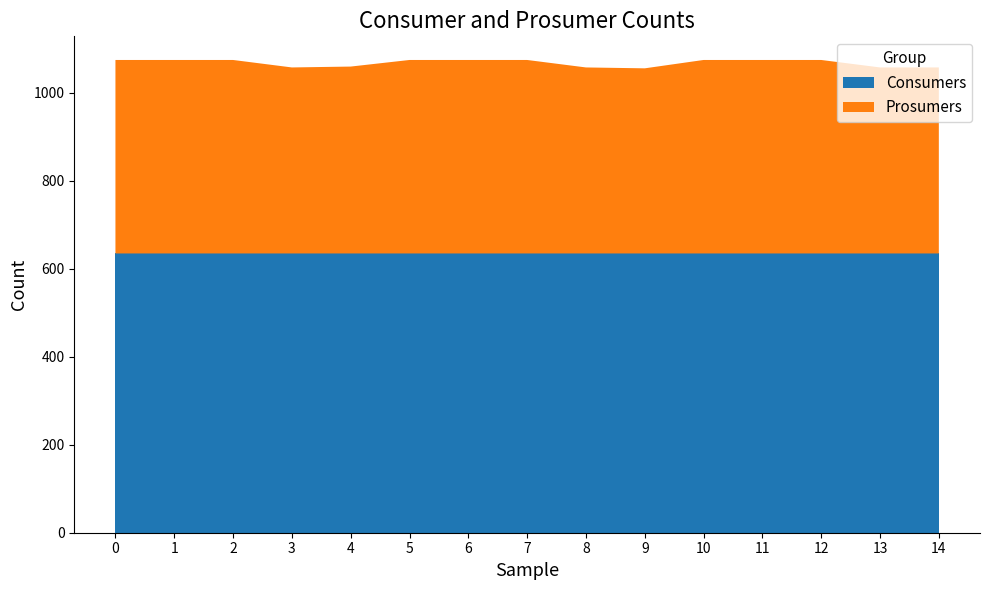

Reading left to right, transcribe all the data shown in this chart.

Consumers: 635	635	635	635	635	635	635	635	635	635	635	635	635	635	635
Prosumers: 440	440	440	423	425	440	440	440	423	421	440	440	440	423	423